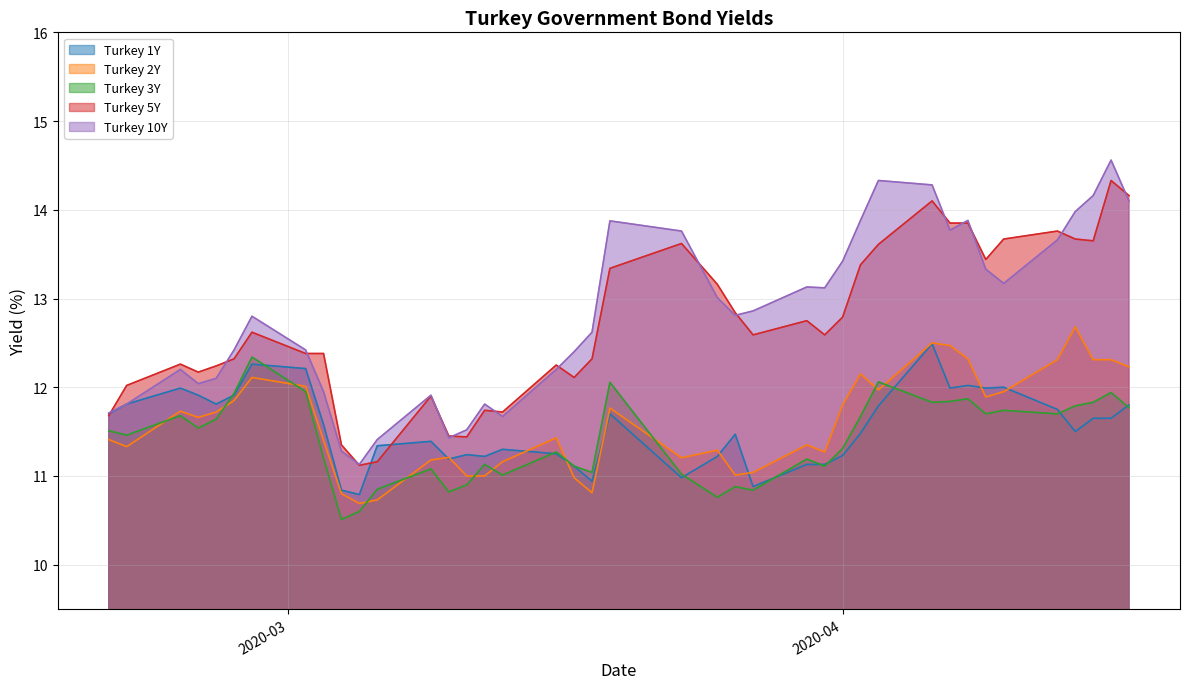

How many interior local valleys does the Turkey 5Y series have?

9